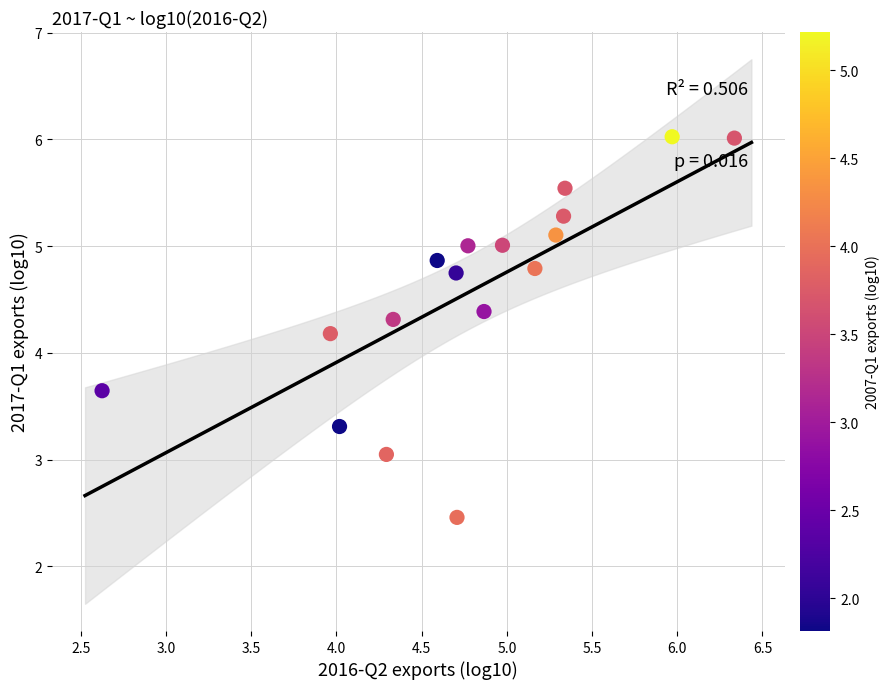

What is the range of Y values (max minus min)?

3.6